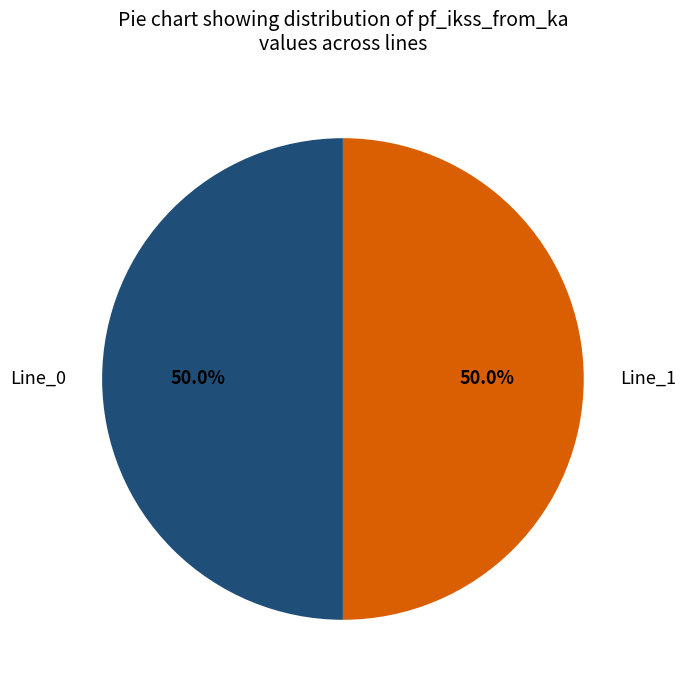

Is it true that Line_0 is 50% of the pie?

True